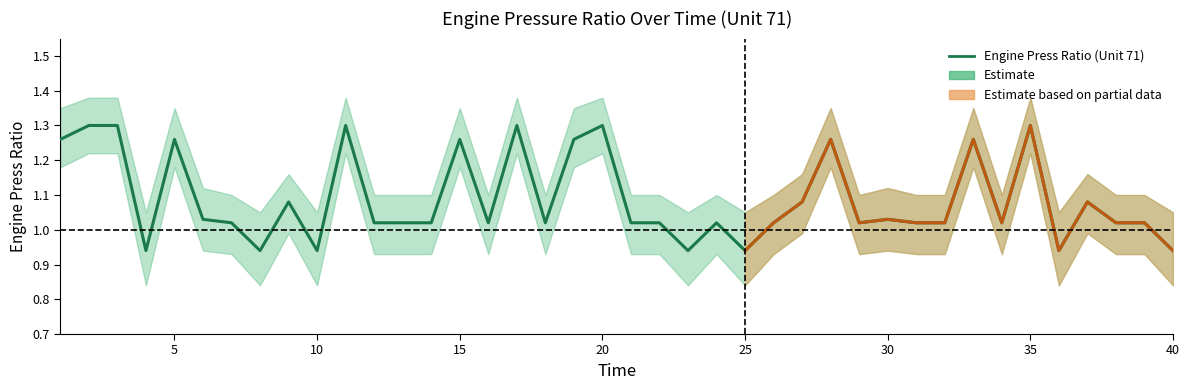

True or false: the data shows 1.0 at 30.

True